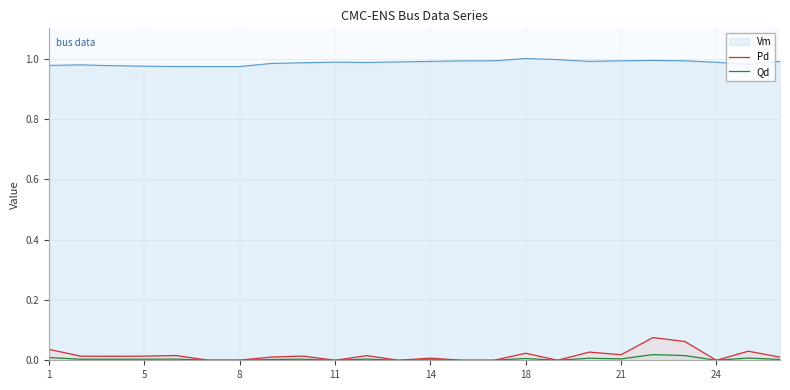

Is it true that Qd equals 0.0 at 22?

True